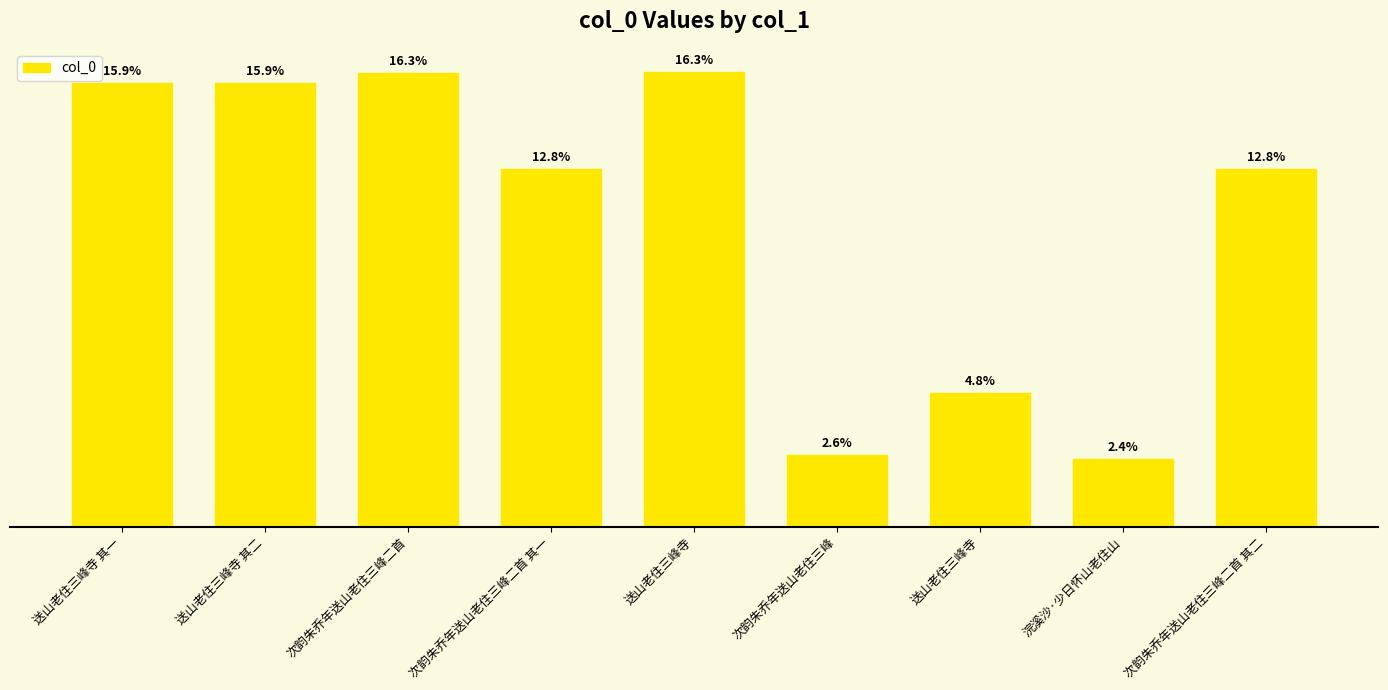

Are the bars horizontal?

No